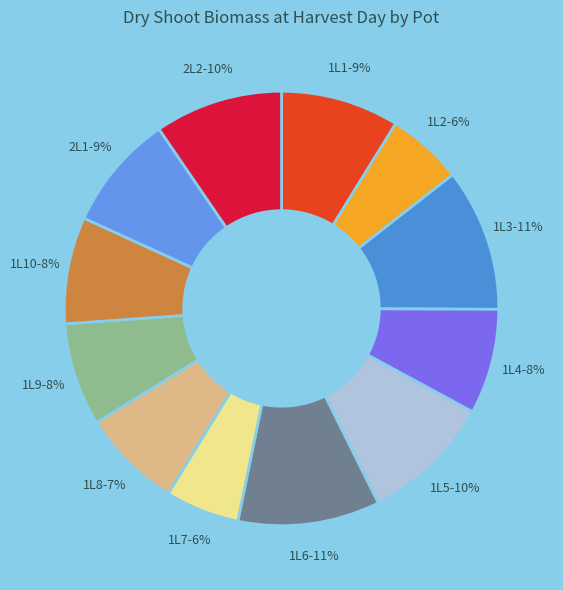

To the nearest percent, what portion does 1L7 represent?

6%